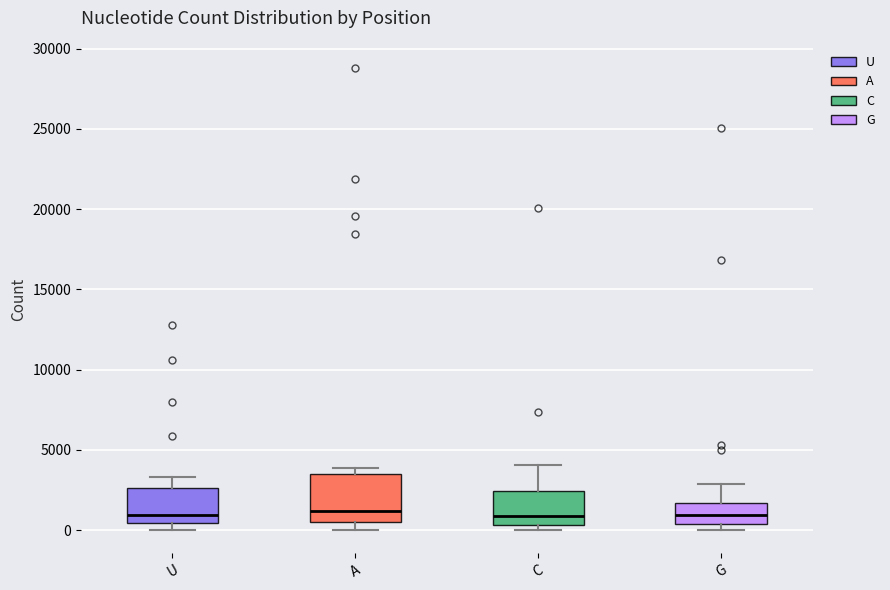

Which box is the tallest, from its lower edge to its upper edge?

A